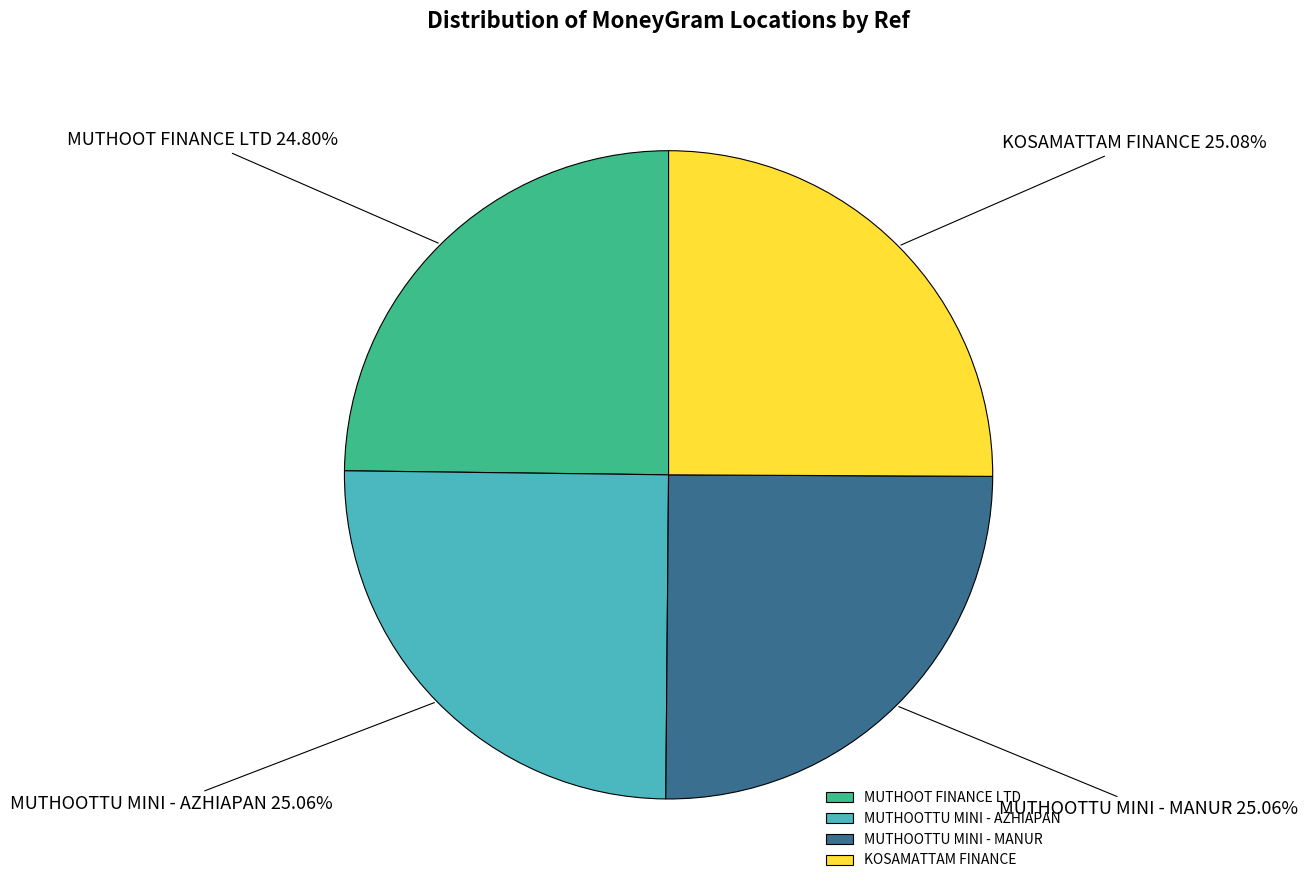

How many segments does this pie chart have?

4